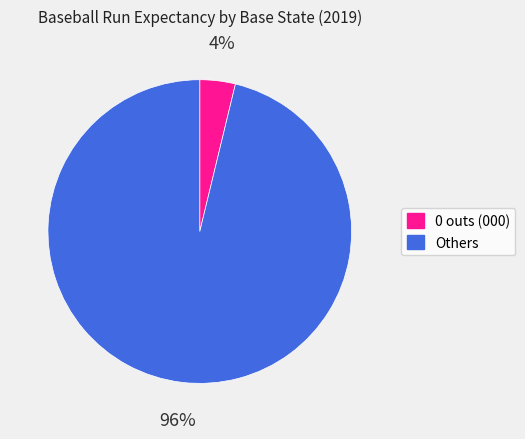

True or false: 0 outs (000) accounts for 4% of the total.

True